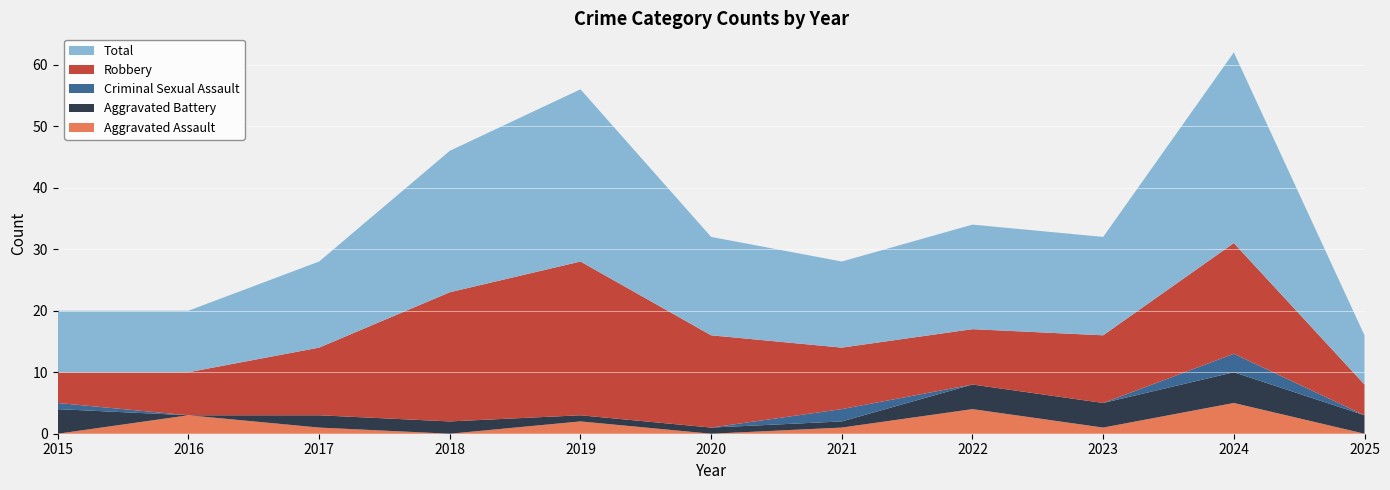

Reading right to left, list all the values displayed in this chart.

Aggravated Assault: 2025=0	2024=5	2023=1	2022=4	2021=1	2020=0	2019=2	2018=0	2017=1	2016=3	2015=0
Aggravated Battery: 2025=3	2024=5	2023=4	2022=4	2021=1	2020=1	2019=1	2018=2	2017=2	2016=0	2015=4
Criminal Sexual Assault: 2025=0	2024=3	2023=0	2022=0	2021=2	2020=0	2019=0	2018=0	2017=0	2016=0	2015=1
Robbery: 2025=5	2024=18	2023=11	2022=9	2021=10	2020=15	2019=25	2018=21	2017=11	2016=7	2015=5
Total: 2025=8	2024=31	2023=16	2022=17	2021=14	2020=16	2019=28	2018=23	2017=14	2016=10	2015=10